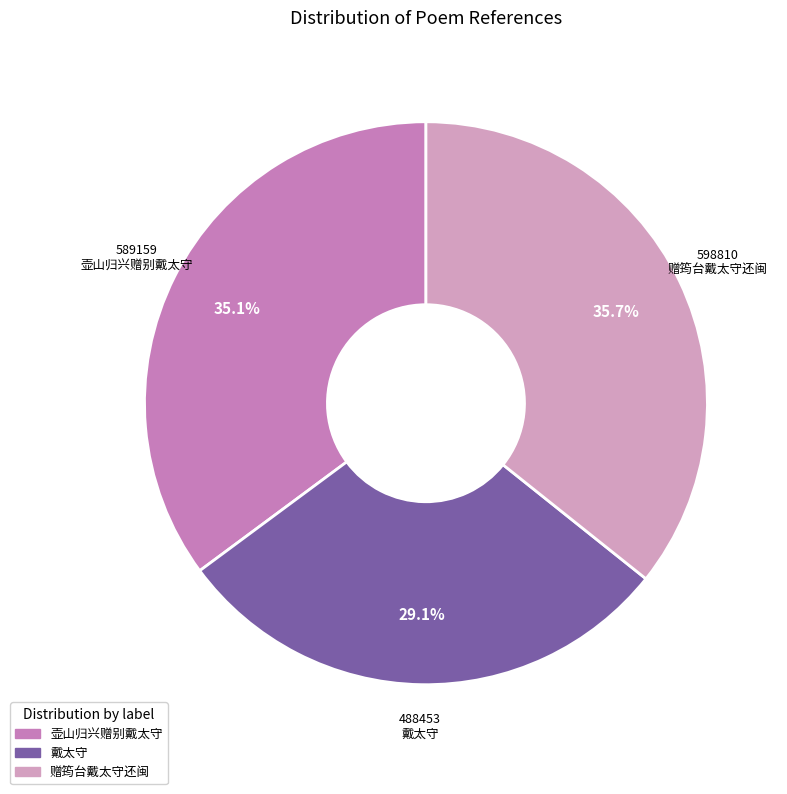

What percentage do 赠筠台戴太守还闽 and 壶山归兴赠别戴太守 together represent?

70.9%